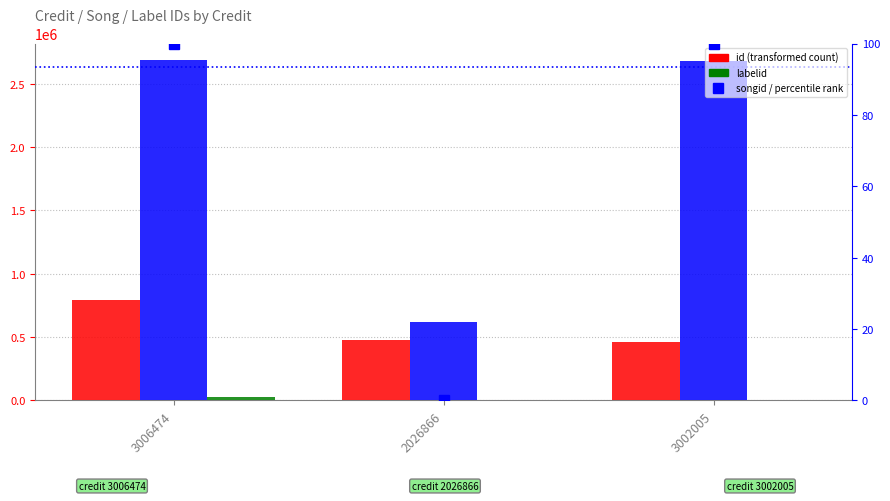

Which has a higher value, 2026866 or 3002005?

2026866